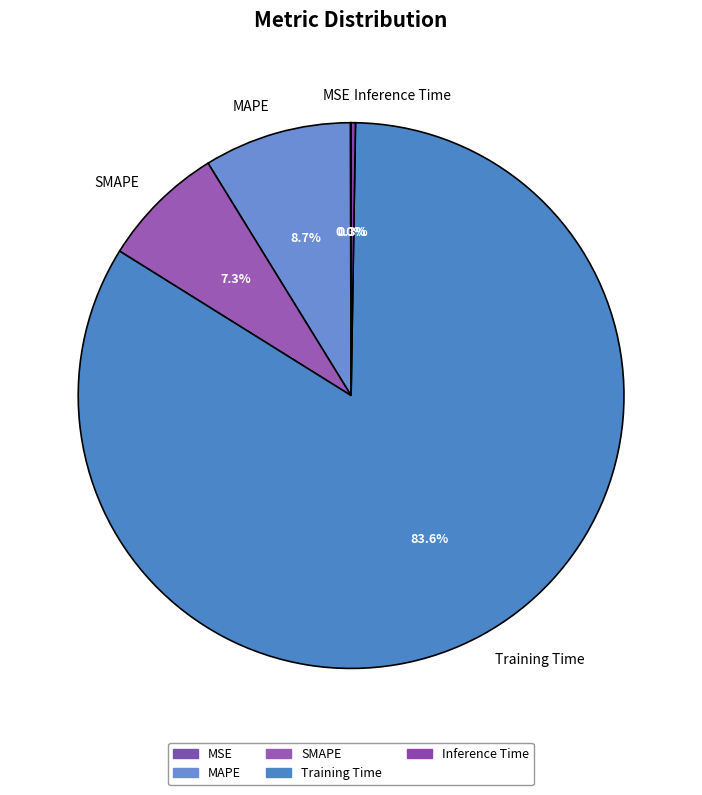

Which category accounts for the majority?

Training Time